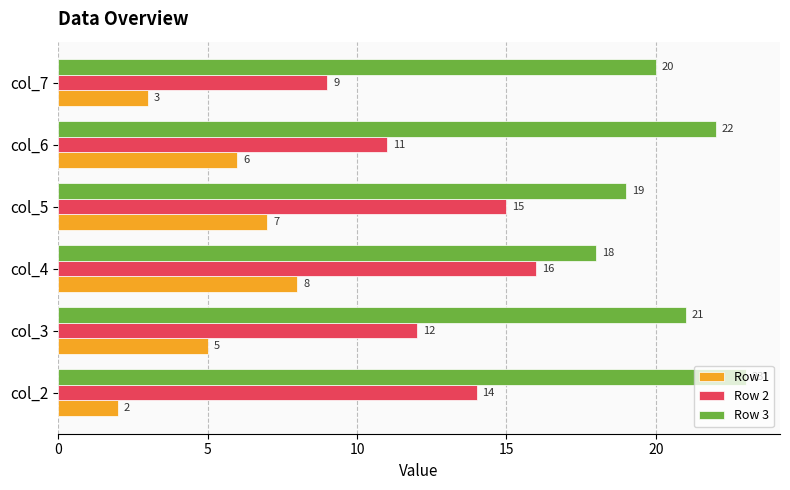

Between col_2 and col_6, which series saw the biggest shift?

Row 1